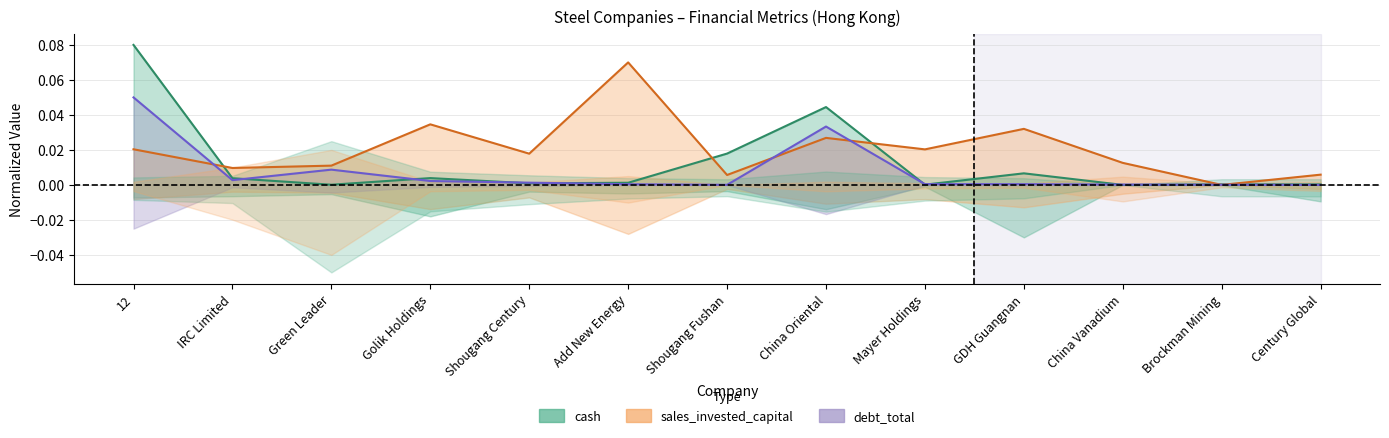

How many interior local peaks does the sales_invested_capital series have?

4